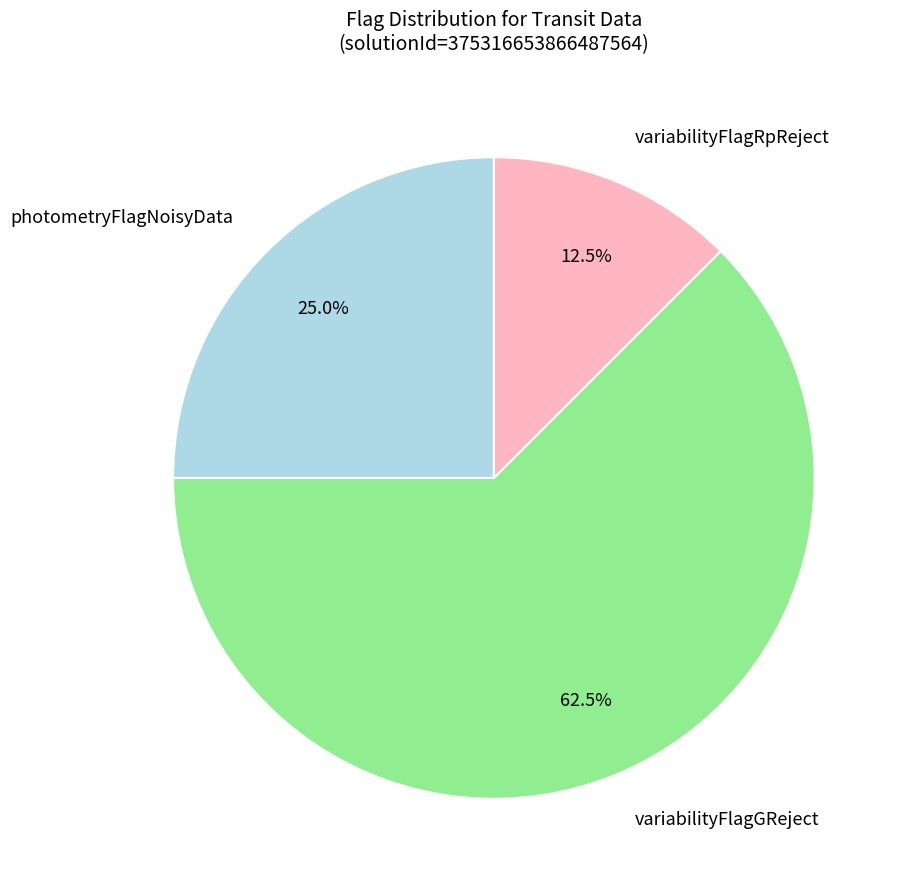

Between variabilityFlagGReject and photometryFlagNoisyData, which is larger?

variabilityFlagGReject